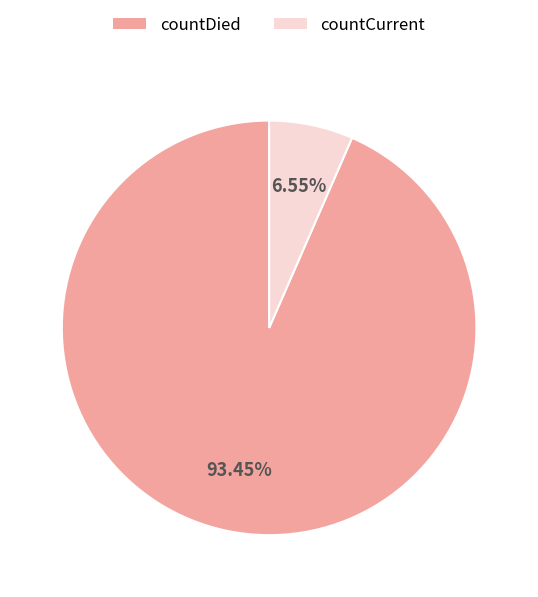

Combined, do countCurrent and countDied account for over 50%?

Yes